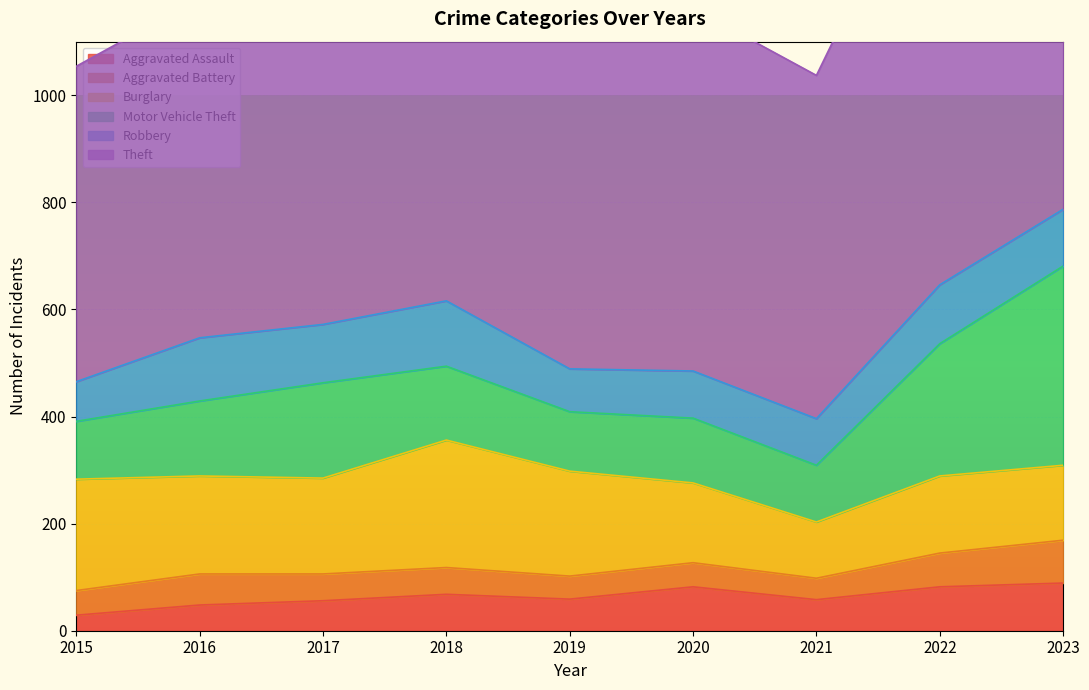

What is the total value across all series at 2023?

1594